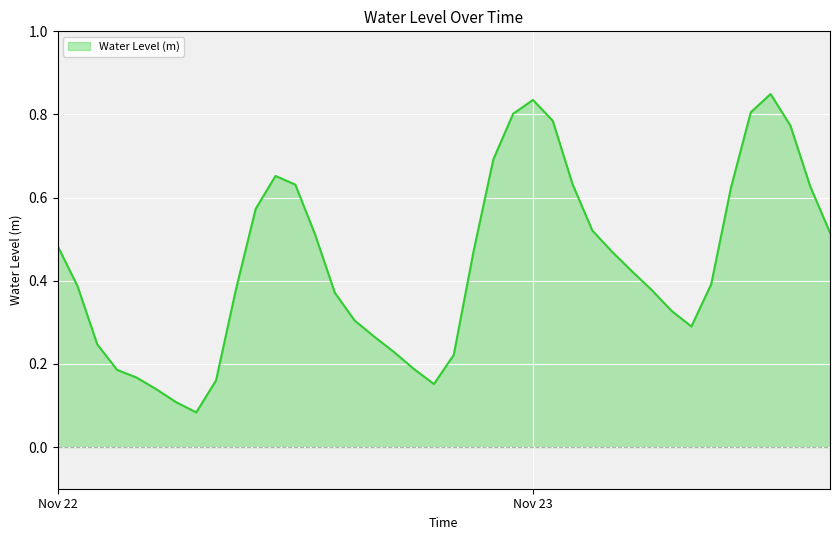

Count the values in the range 0 to 1.

40